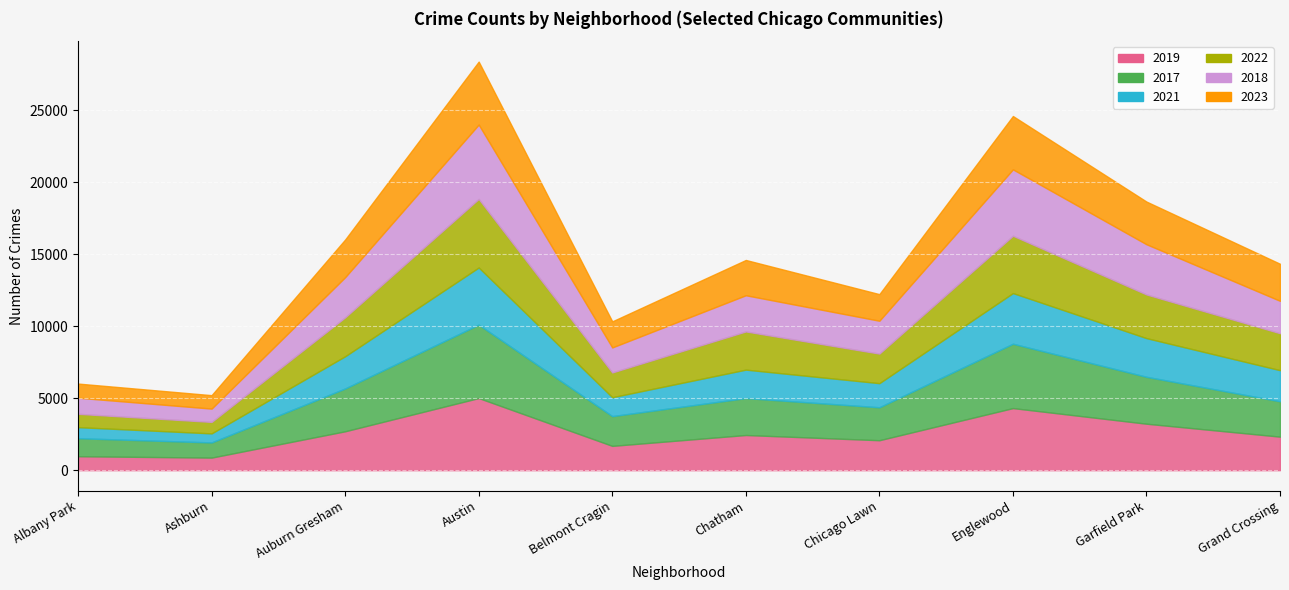

Reading left to right, what are all the values shown in this chart?

2019: Albany Park=968	Ashburn=872	Auburn Gresham=2700	Austin=5008	Belmont Cragin=1687	Chatham=2441	Chicago Lawn=2079	Englewood=4310	Garfield Park=3226	Grand Crossing=2328
2017: Albany Park=1252	Ashburn=1053	Auburn Gresham=2973	Austin=5096	Belmont Cragin=2066	Chatham=2566	Chicago Lawn=2288	Englewood=4470	Garfield Park=3257	Grand Crossing=2456
2021: Albany Park=767	Ashburn=629	Auburn Gresham=2237	Austin=3970	Belmont Cragin=1312	Chatham=1974	Chicago Lawn=1675	Englewood=3518	Garfield Park=2686	Grand Crossing=2160
2022: Albany Park=926	Ashburn=797	Auburn Gresham=2703	Austin=4762	Belmont Cragin=1721	Chatham=2652	Chicago Lawn=2053	Englewood=3982	Garfield Park=3033	Grand Crossing=2566
2018: Albany Park=1117	Ashburn=924	Auburn Gresham=2787	Austin=5163	Belmont Cragin=1736	Chatham=2513	Chicago Lawn=2281	Englewood=4608	Garfield Park=3485	Grand Crossing=2249
2023: Albany Park=983	Ashburn=933	Auburn Gresham=2617	Austin=4371	Belmont Cragin=1811	Chatham=2450	Chicago Lawn=1847	Englewood=3704	Garfield Park=2964	Grand Crossing=2573